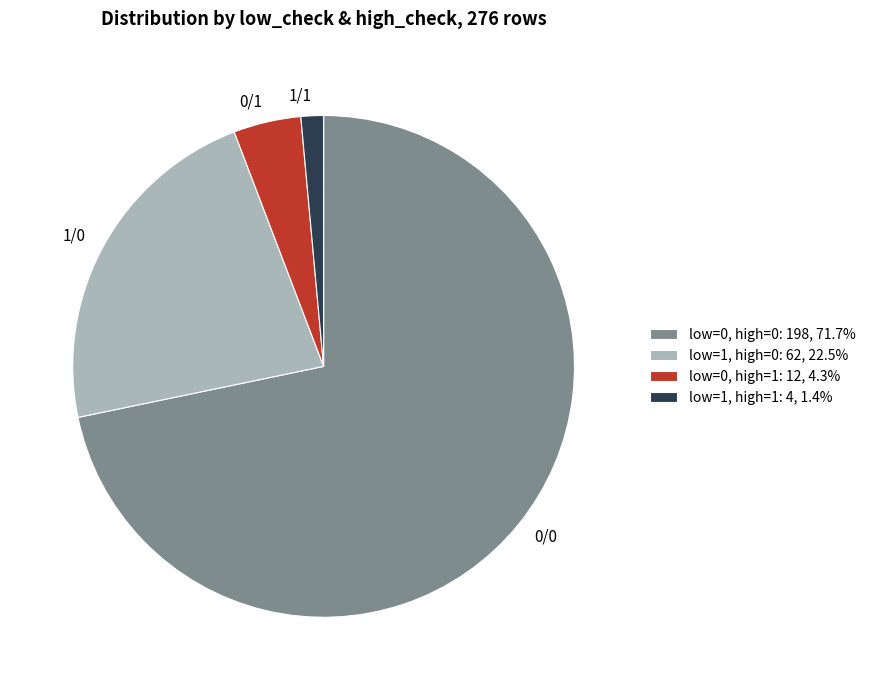

Does any single category account for the majority?

Yes